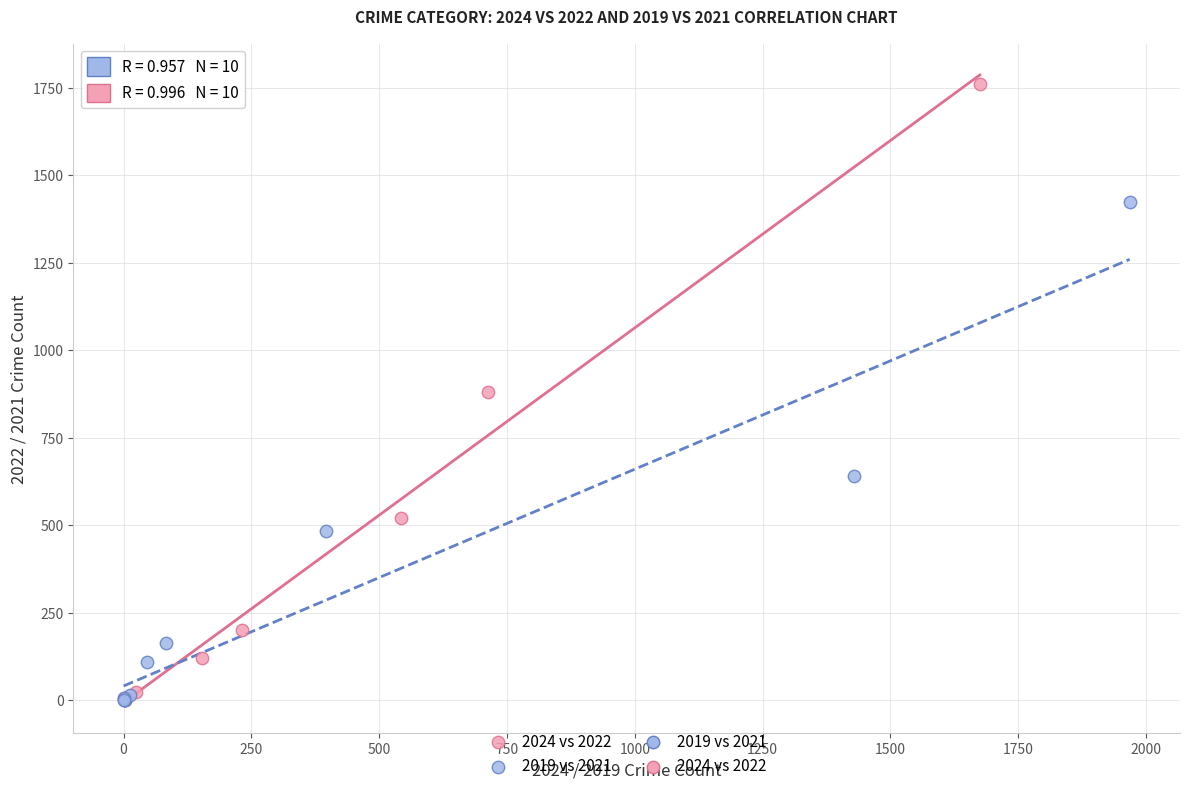

Which series contains the highest Y value?

2024 vs 2022